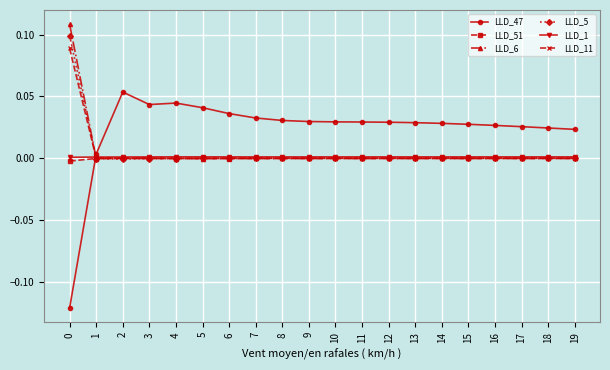

At which label does LLD_47 reach its peak?

2